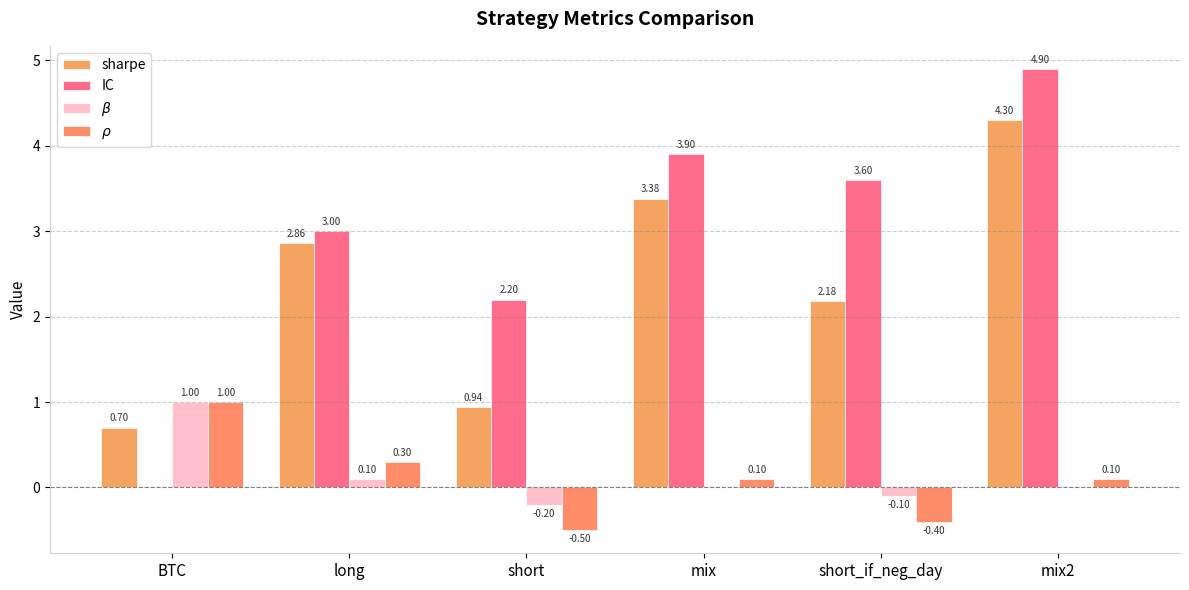

Is it true that $\beta$ equals 0.6 at mix?

False